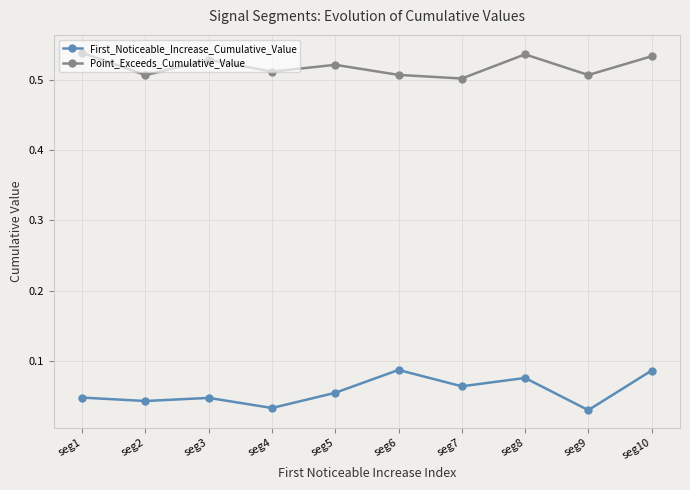

What is the sum of all Point_Exceeds_Cumulative_Value values?

5.2